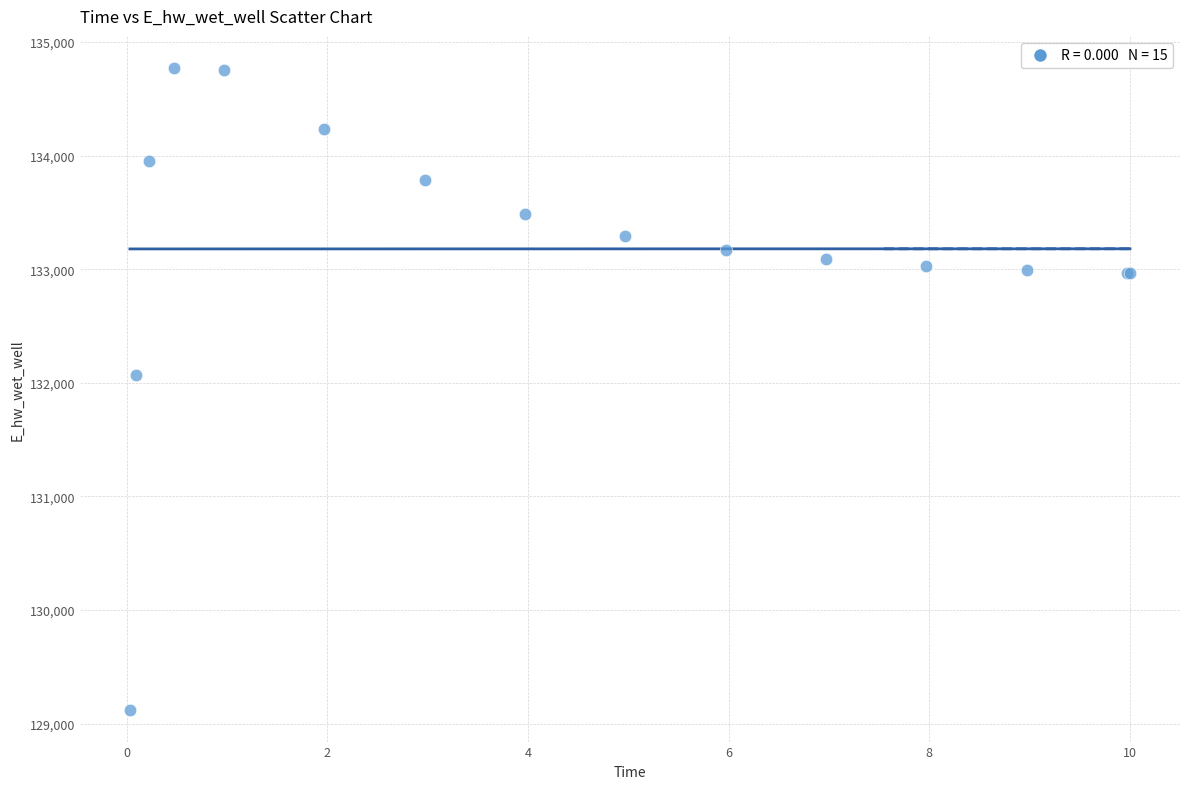

What Y value in the scatter plot is closest to 131947?

132071.1